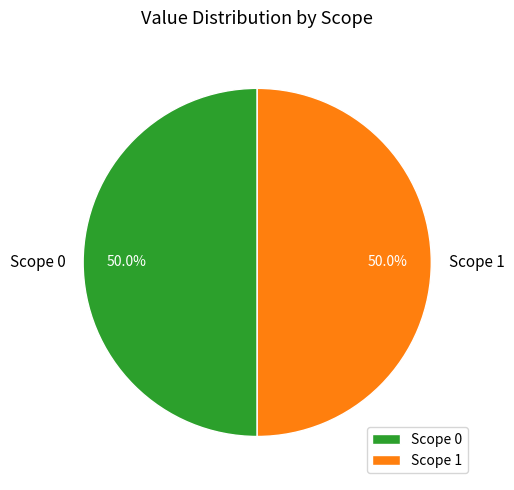

What percentage do Scope 0 and Scope 1 together represent?

100.0%